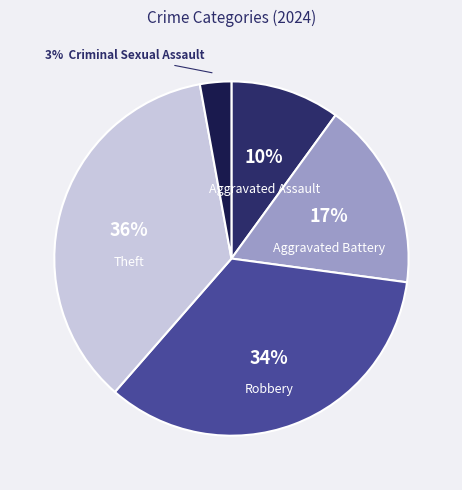

Count the number of slices in the pie.

5